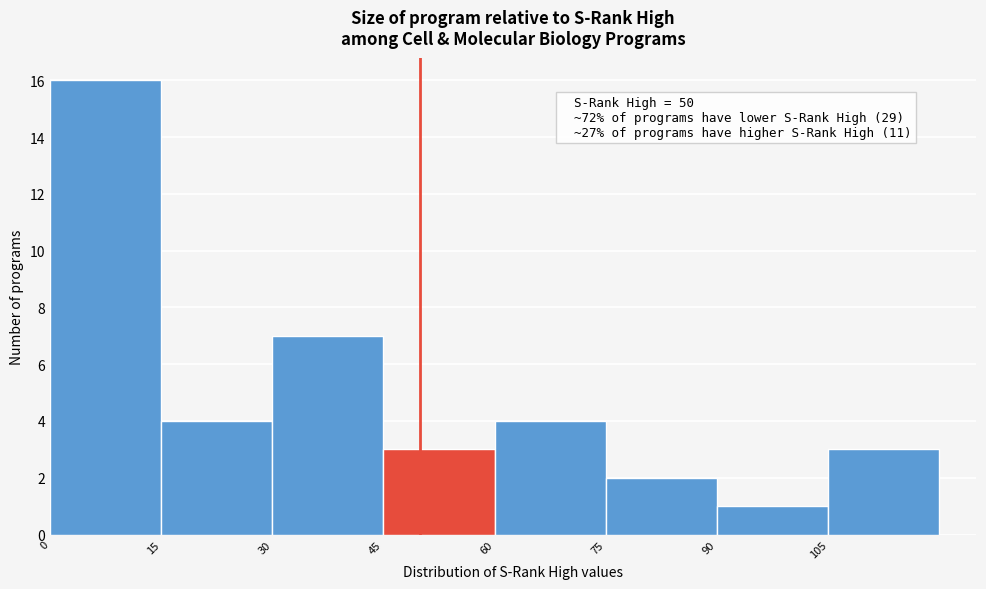

Which range on the x-axis has the tallest bar?

0 to 15